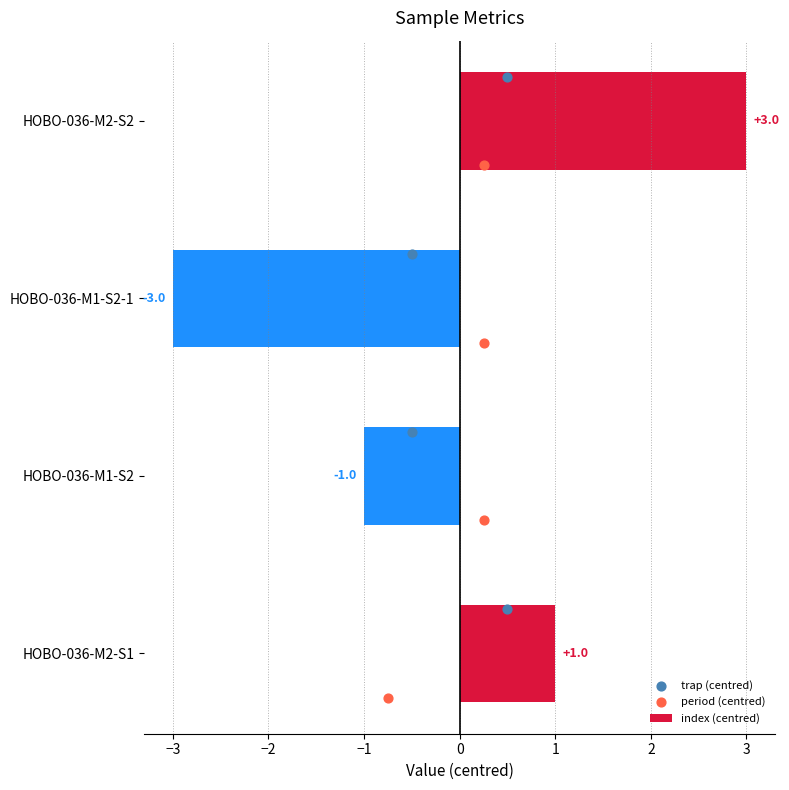

List the labels in order of index (centred) value, largest first.

HOBO-036-M2-S2, HOBO-036-M2-S1, HOBO-036-M1-S2, HOBO-036-M1-S2-1